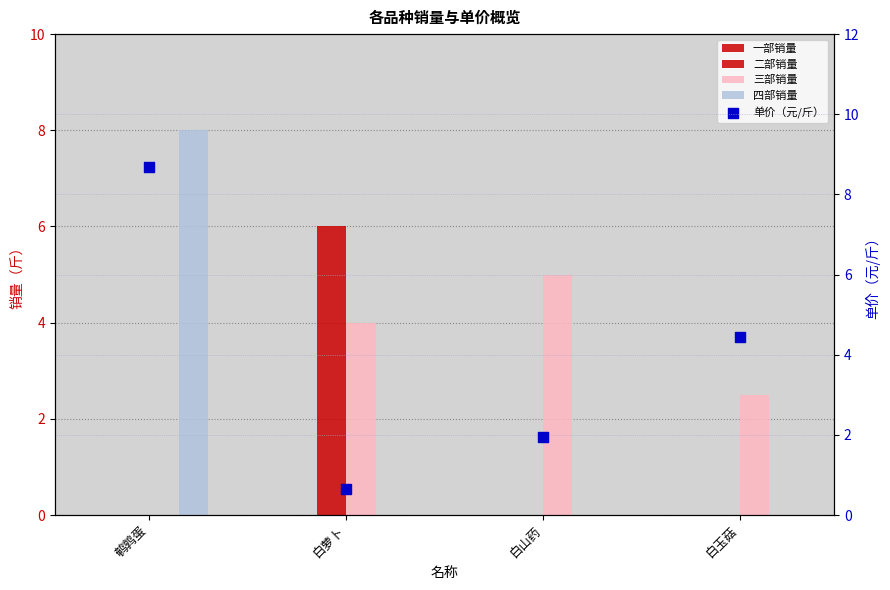

Which series has the largest Y range (max minus min)?

单价（元/斤）